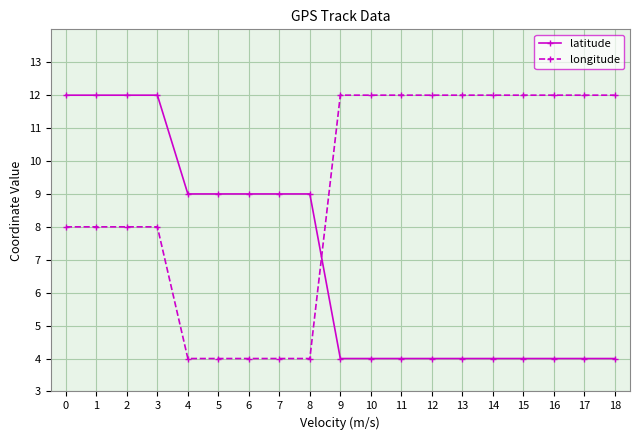

What is the maximum value shown in the chart?

12.0